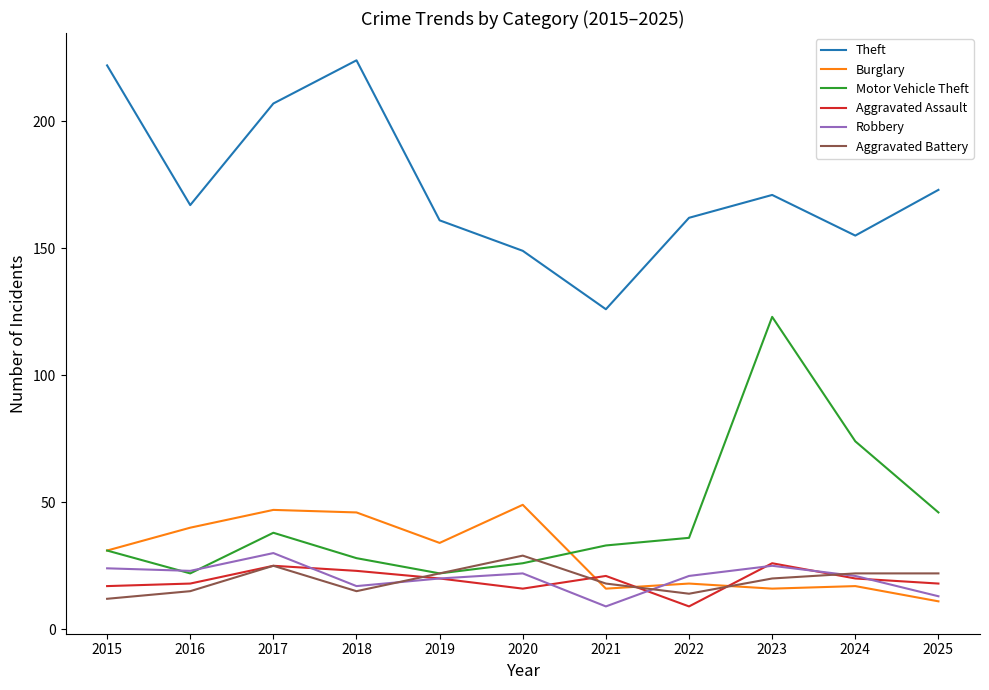

What is the maximum value shown in the chart?

224